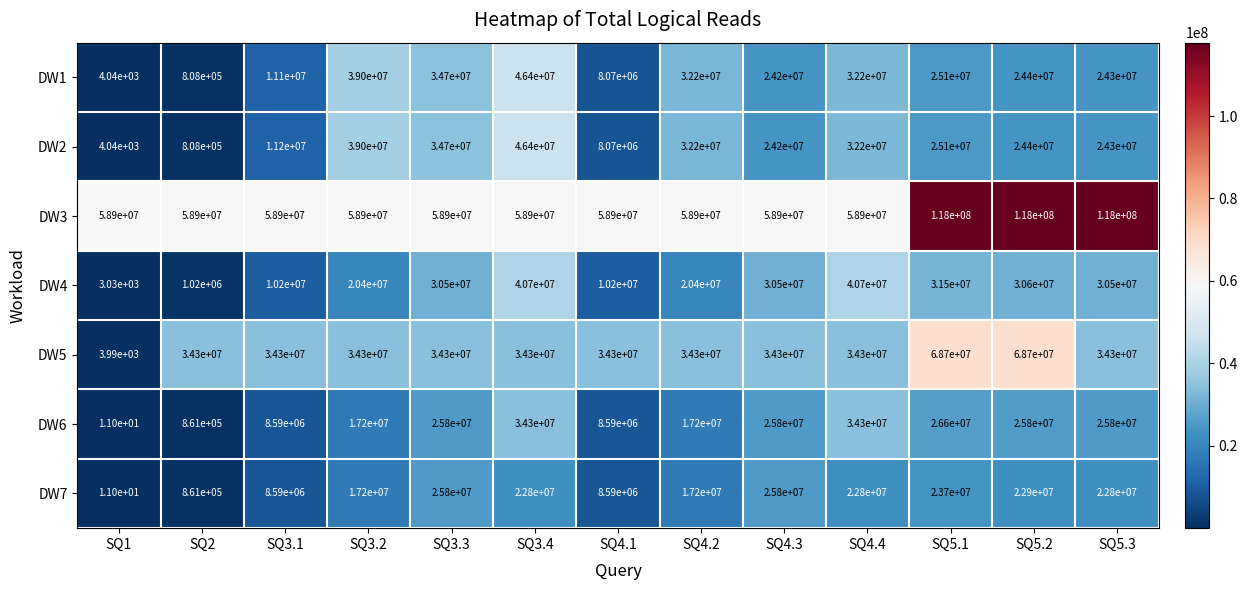

What is the difference between the DW1 values at SQ4.2 and SQ4.1?

24130000